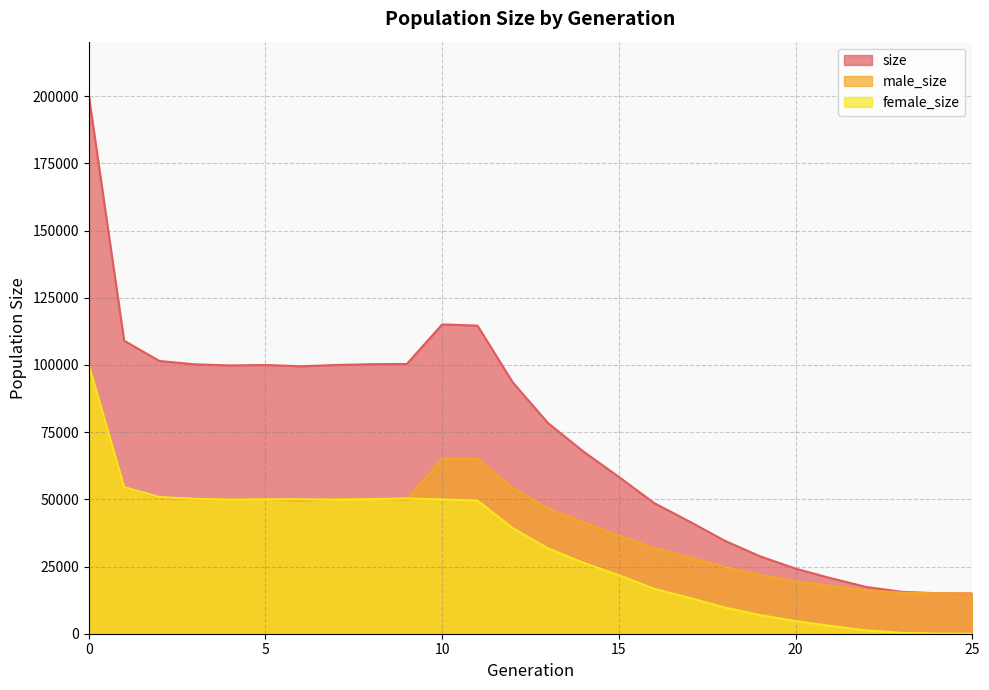

What is the difference between the maximum and minimum values in the male_size series?

85215